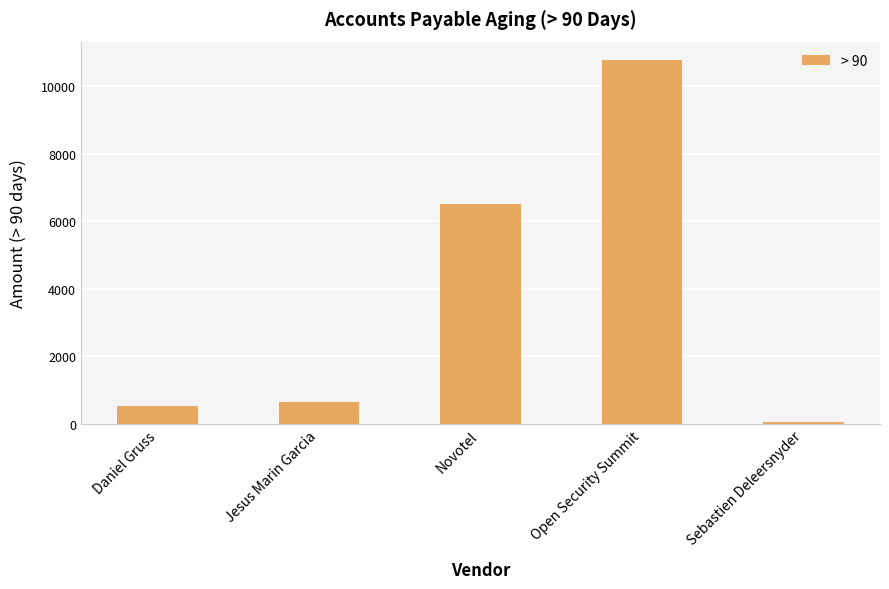

What is the smallest value displayed?

44.8